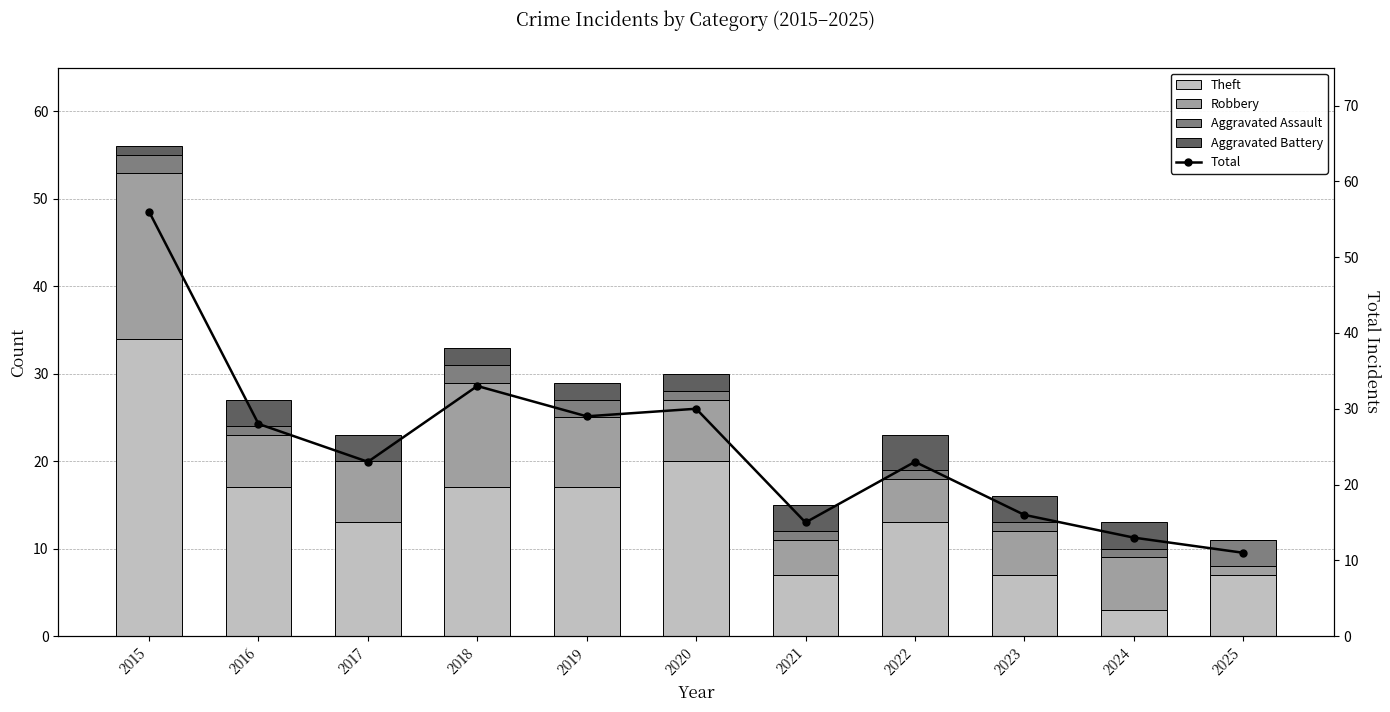

What is the difference between the maximum and minimum values in the Aggravated Assault series?

3